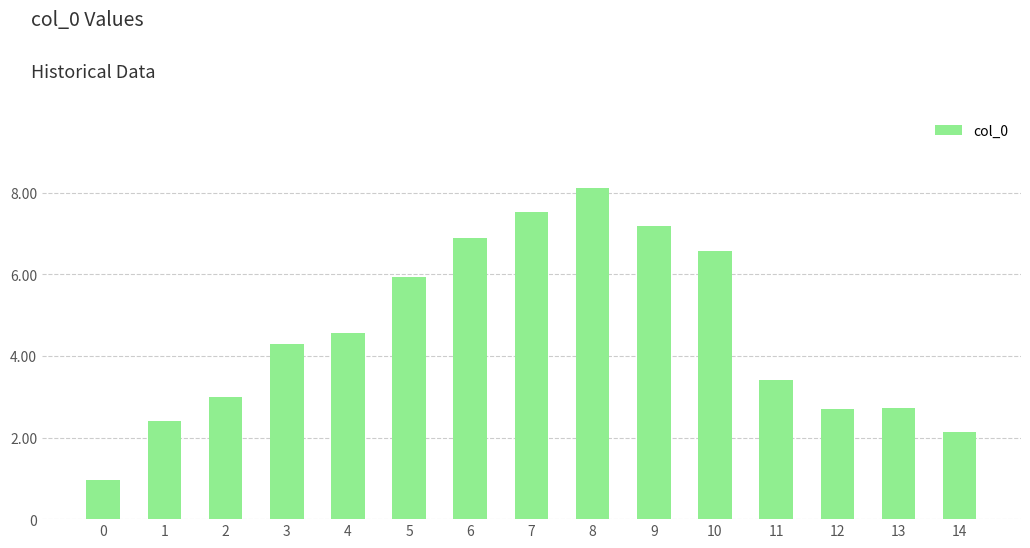

What is the average value?

4.6